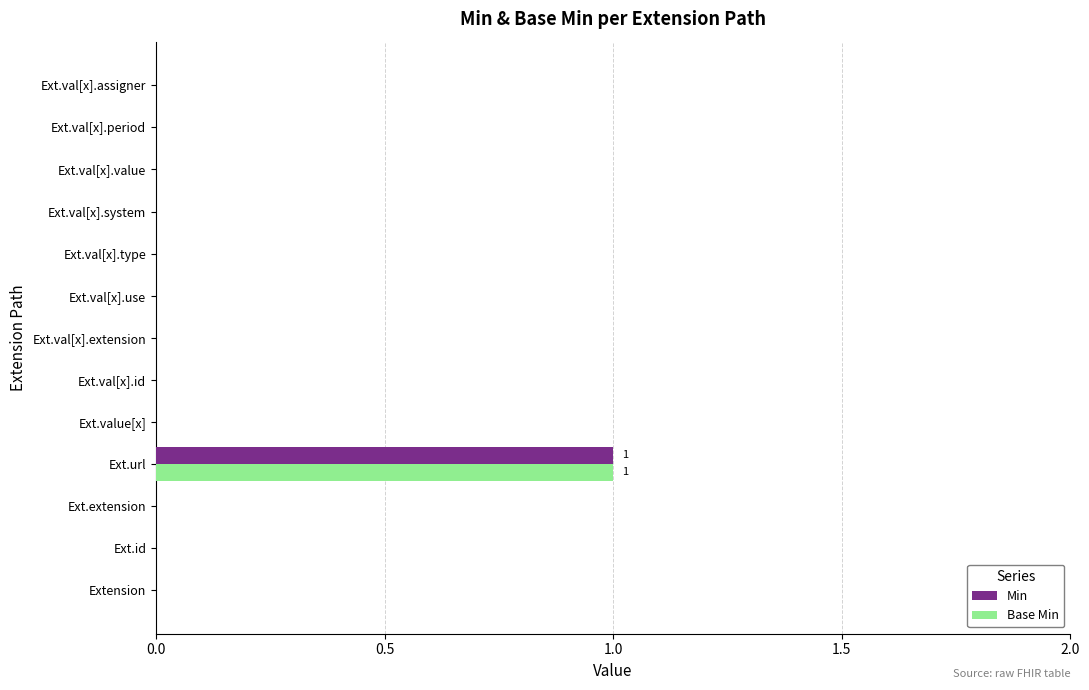

What is the highest value of the Min series?

1